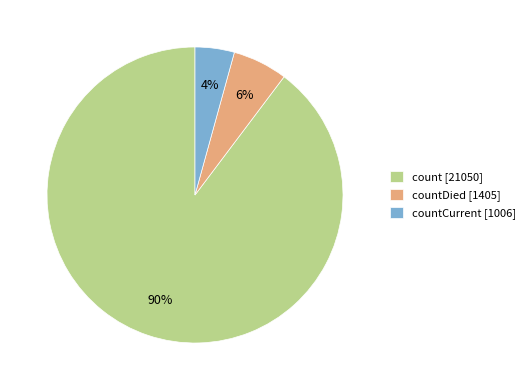

What percentage is the countDied [1405] slice, to the nearest percent?

6%